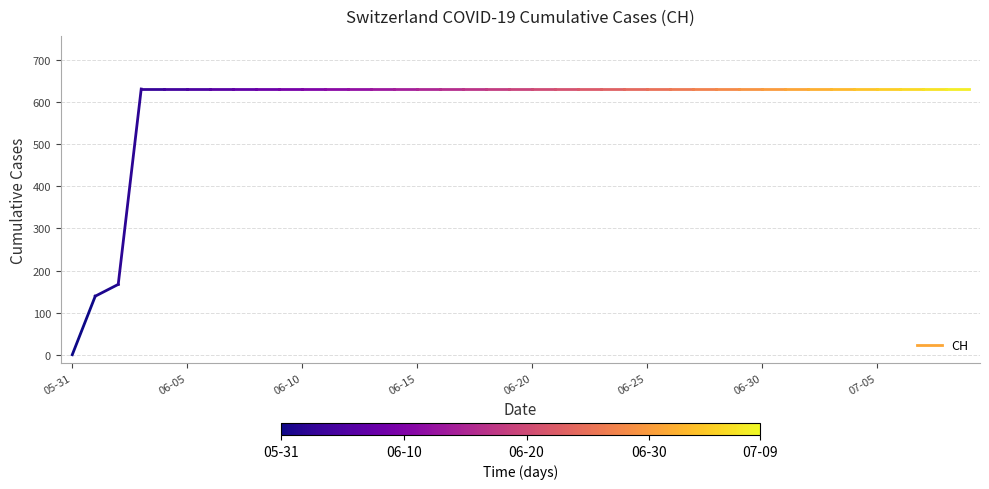

Is this an area chart (filled region under the line)?

No